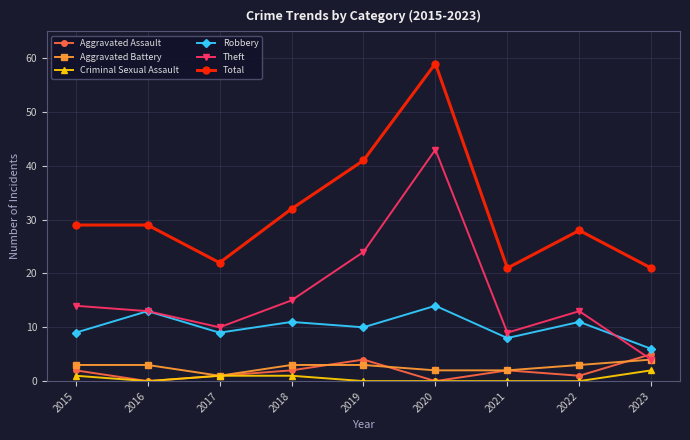

What is the total value across all series at 2019?

82